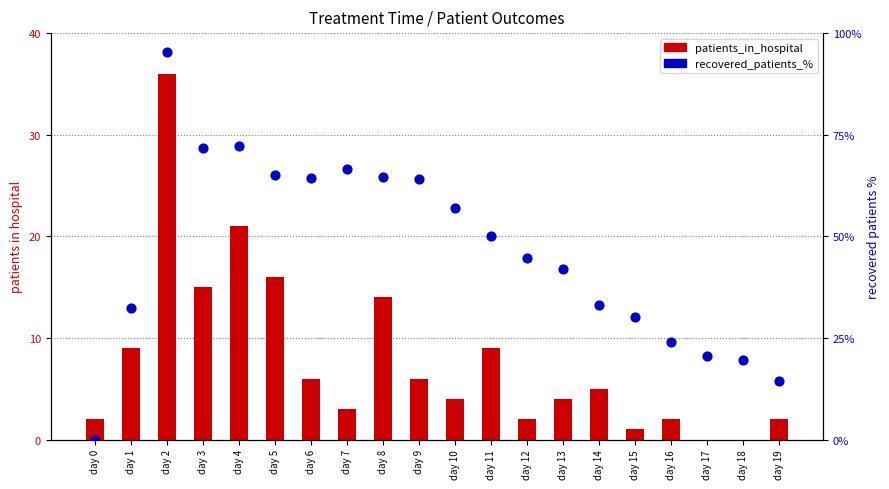

Which series has the widest spread of Y values?

recovered_%